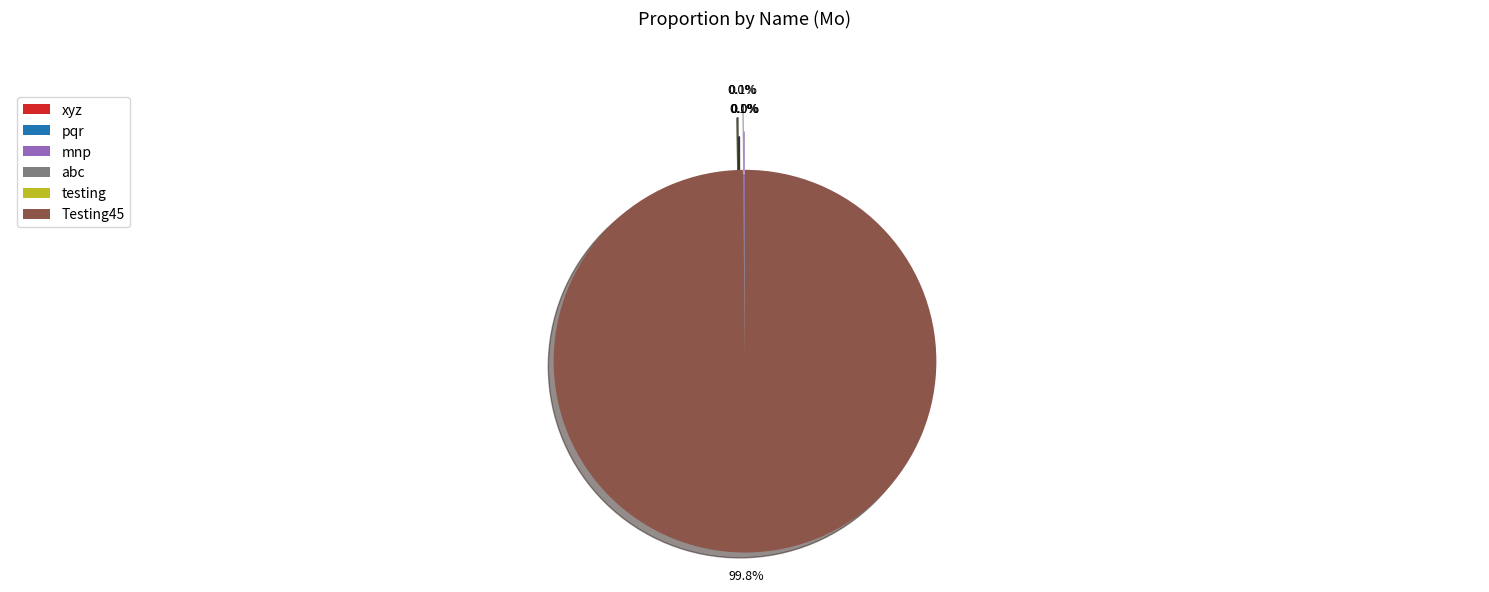

What is the majority slice?

Testing45